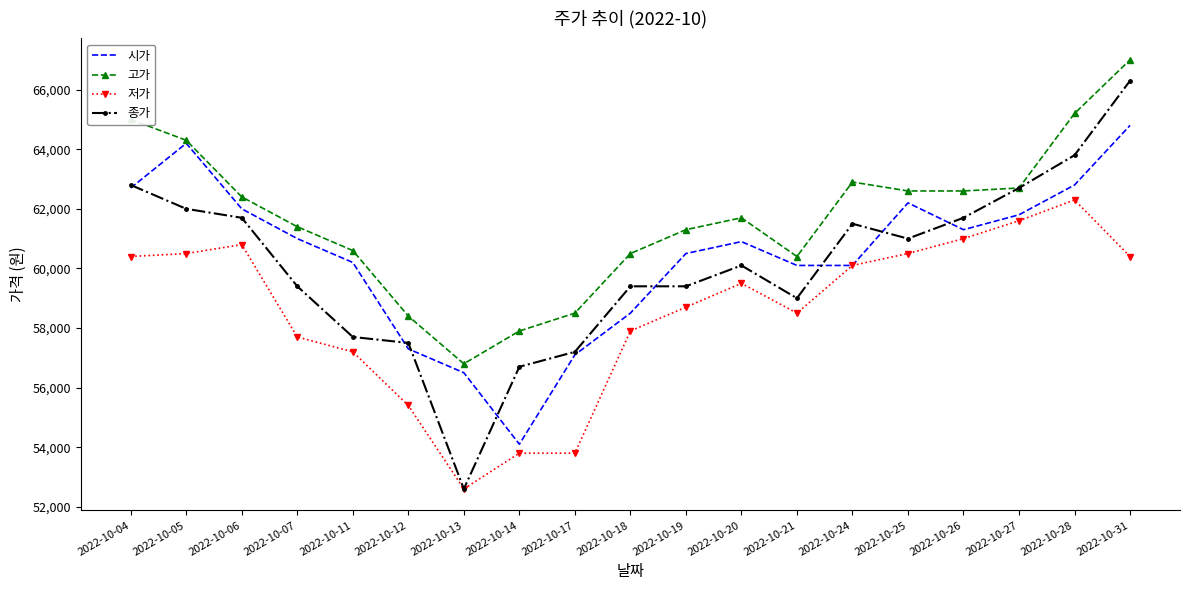

At which category does the chart reach its minimum across all series?

2022-10-13